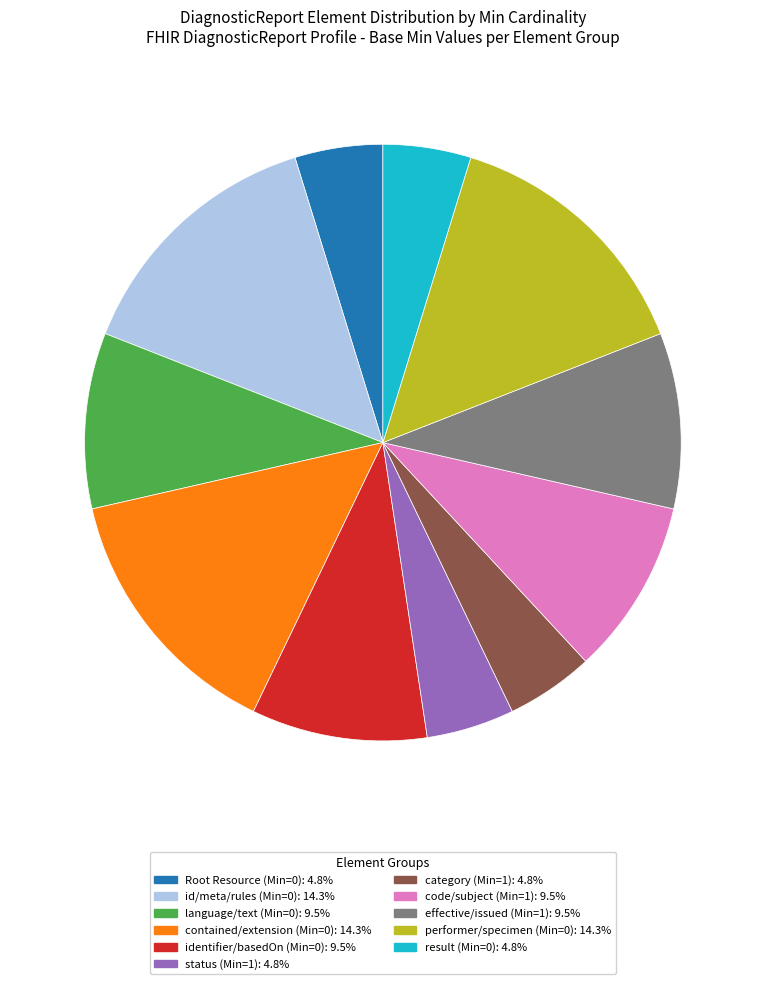

Do result (Min=0): 4.8% and code/subject (Min=1): 9.5% together represent more than half of the pie?

No